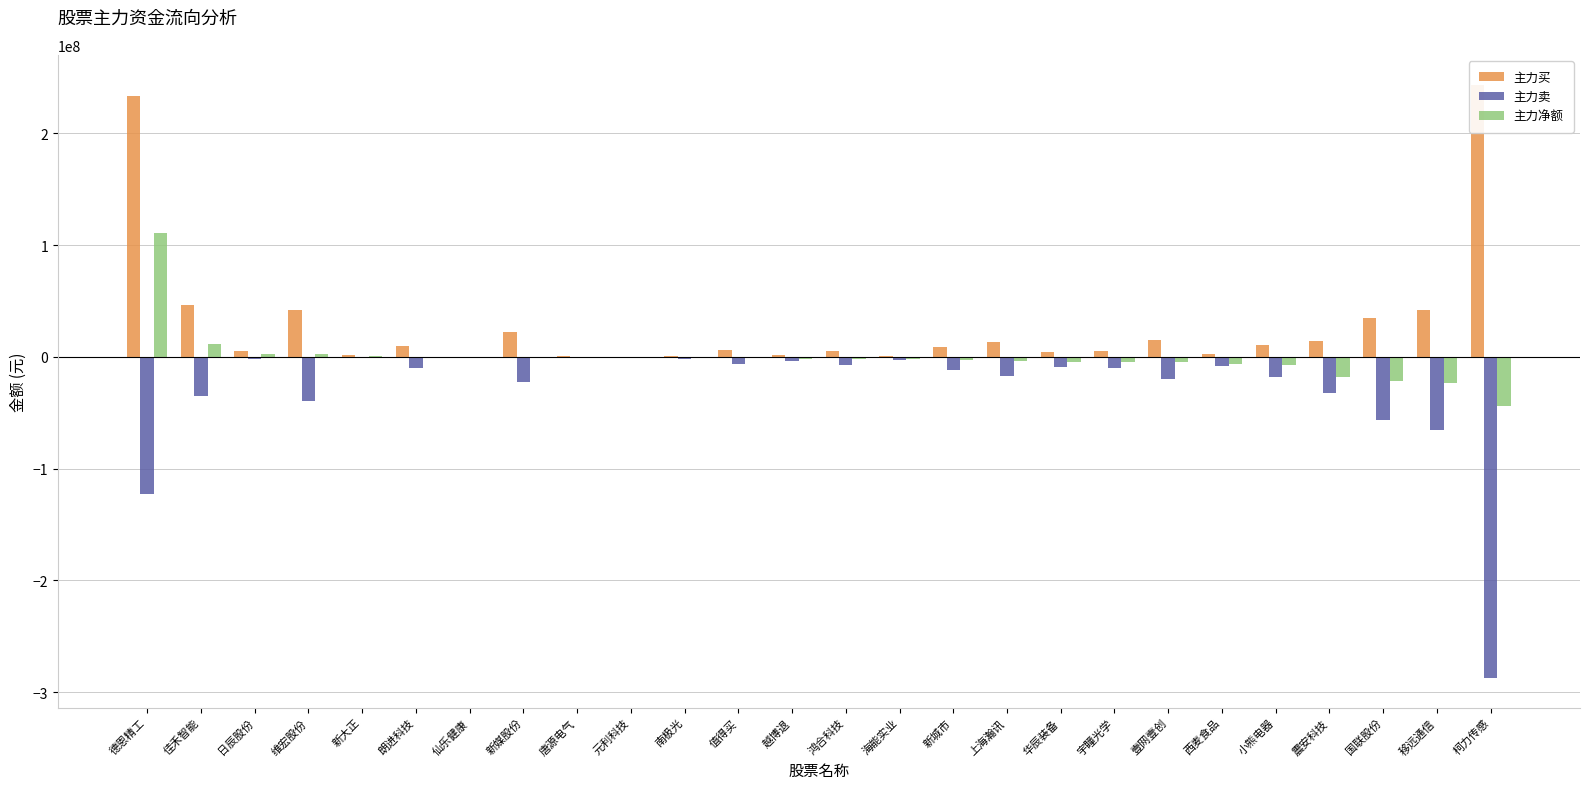

What is the value of the 主力净额 bar at the 5th from the left?

560392